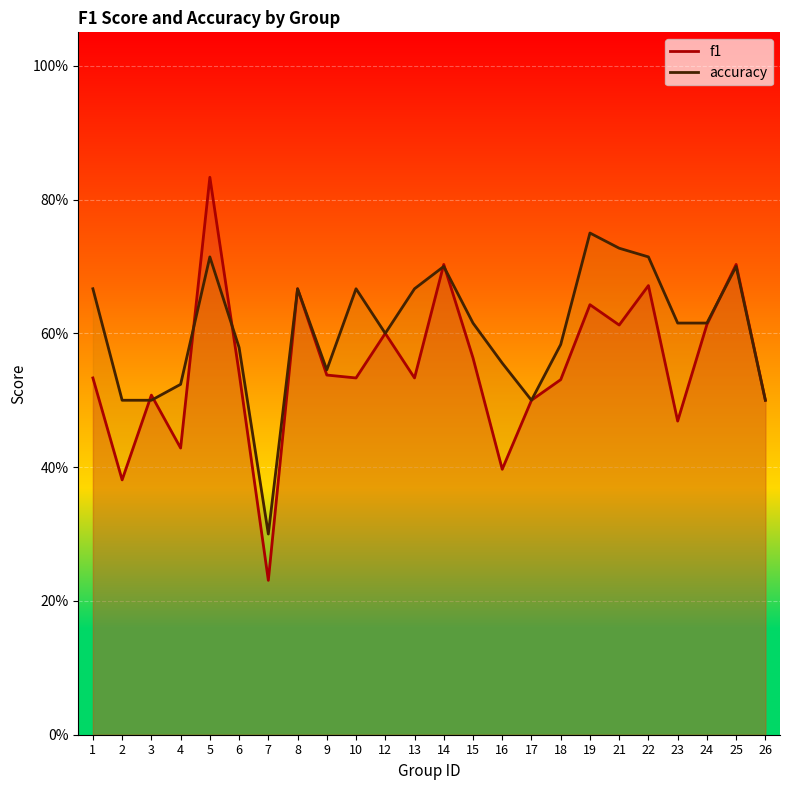

True or false: accuracy has a value of 0.7 at 25.

True